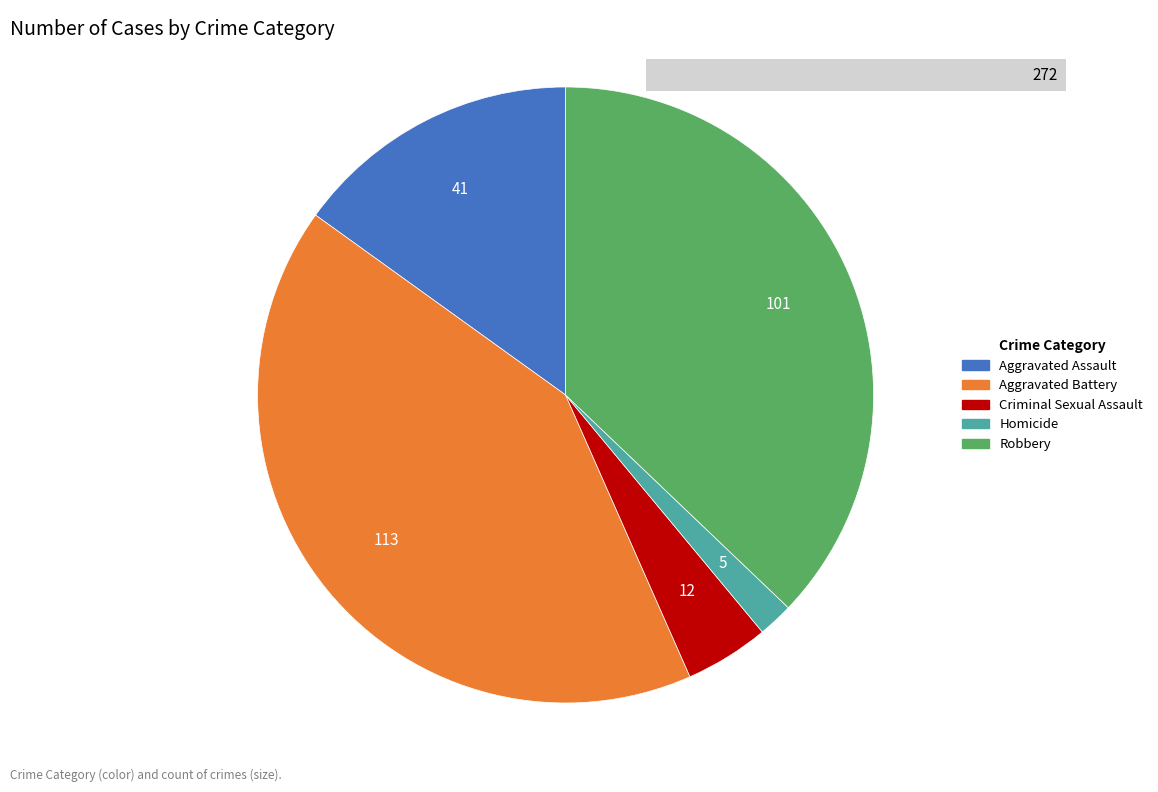

Which category has the smallest portion of the pie?

Homicide